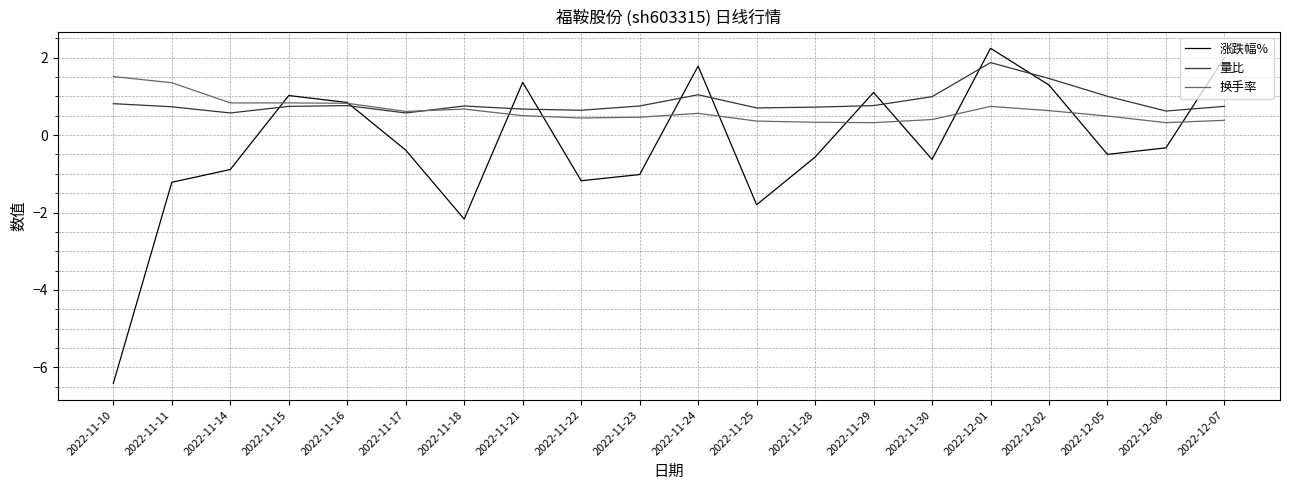

Where does the 涨跌幅% series first go above 0?

2022-11-15